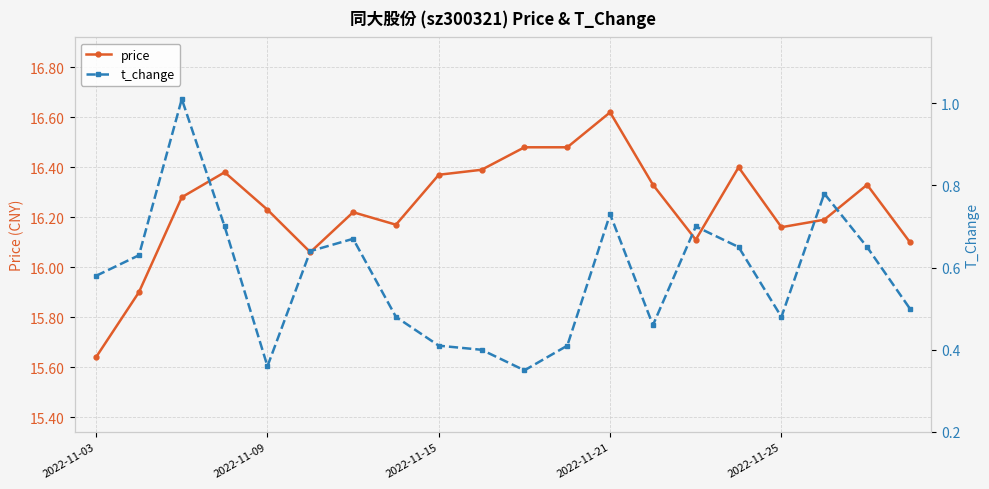

Which category has the lowest value in the price series?

2022-11-03